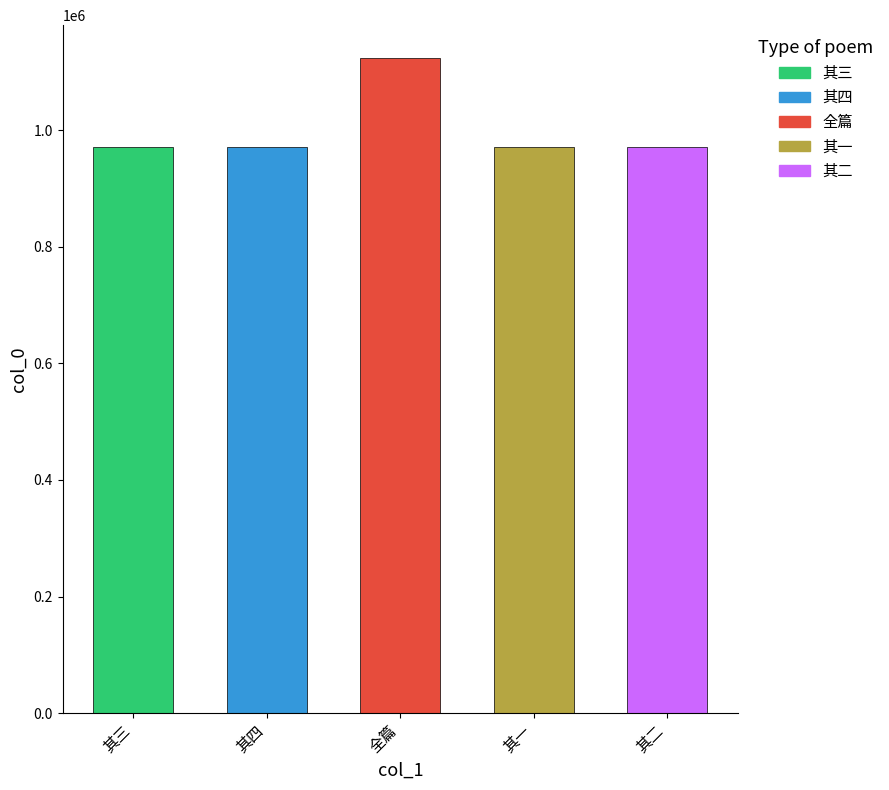

What is the ratio of the value at 斯远兄入城见使君郎中且谒尚书韩先生提属李丈题诗以赠四首 其四 to the value at 斯远兄入城见使君郎中且谒尚书韩先生提属李丈题诗以赠四首 其一?

1.0